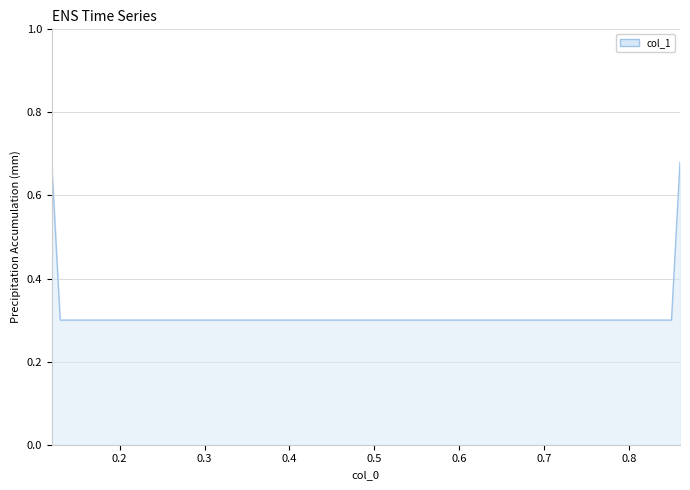

How many lines are shown in the chart?

1